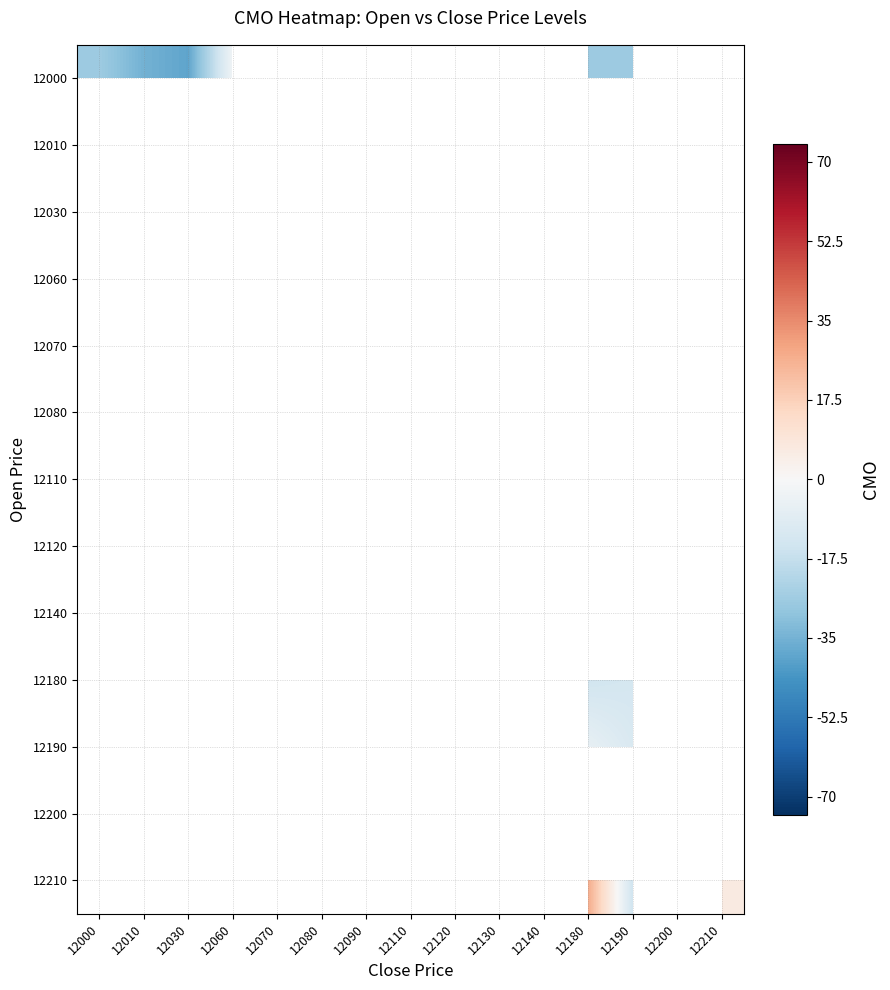

At which category does the chart reach its peak across all series?

12180